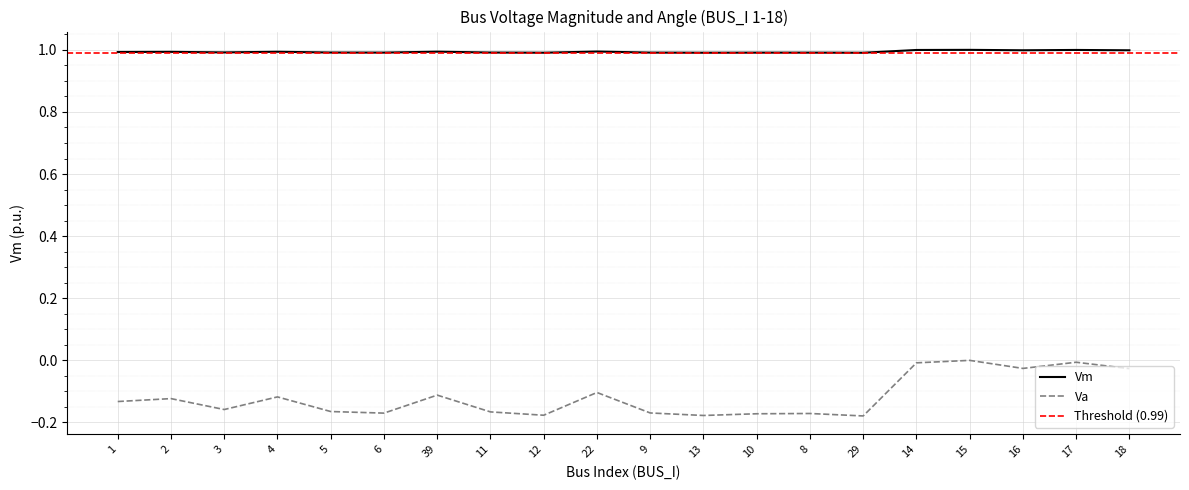

How many values in the Va series are below 0?

19